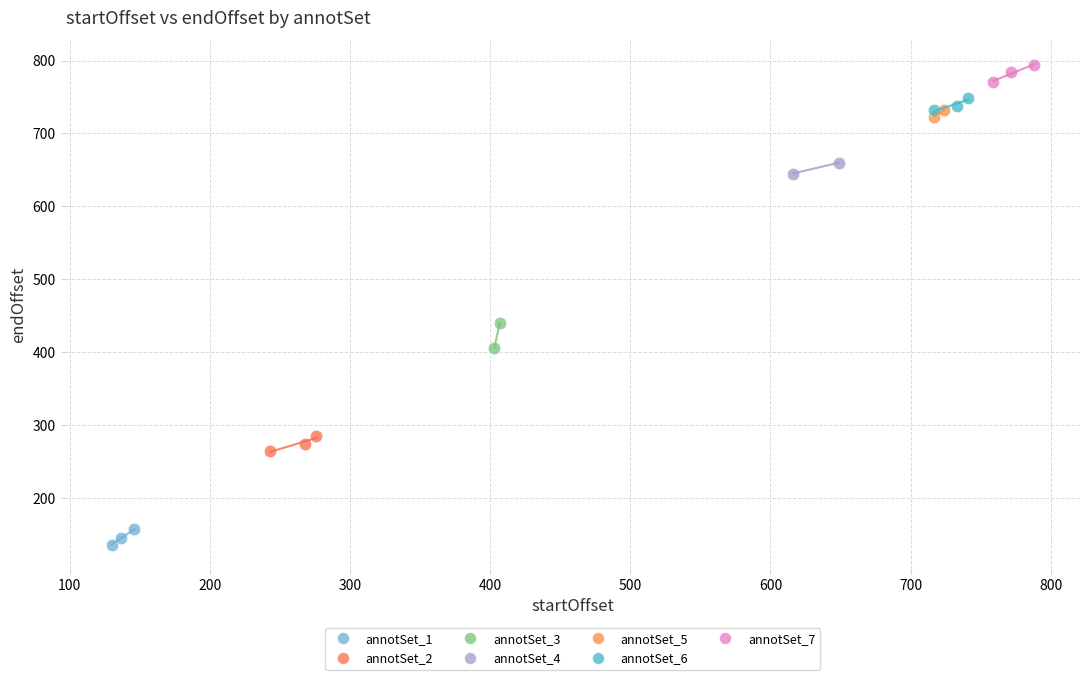

Which series contains the lowest Y value?

annotSet_1